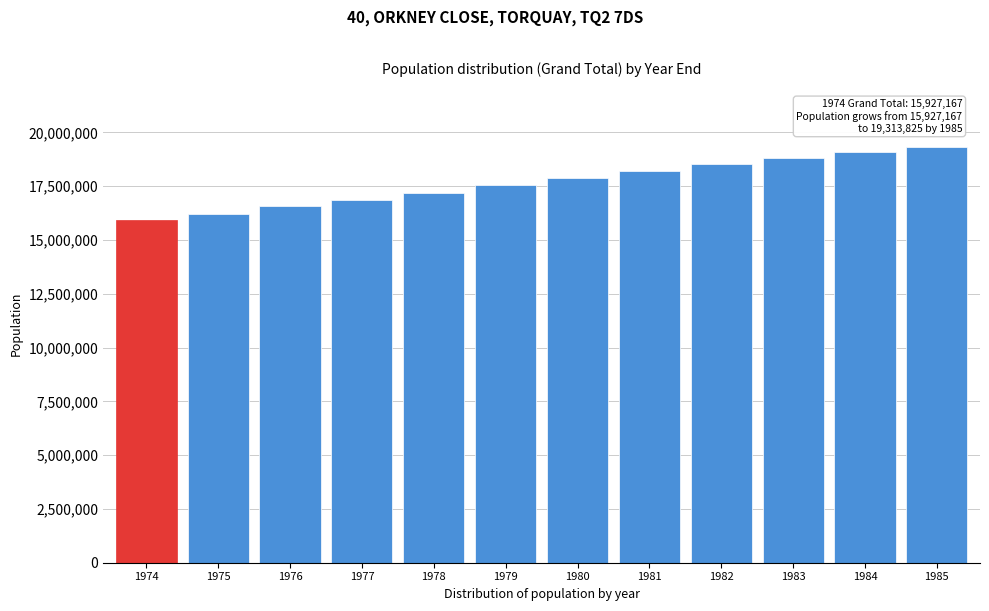

Reading left to right, transcribe all the data shown in this chart.

1974=15927167	1975=16223089	1976=16579737	1977=16882053	1978=17202491	1979=17543067	1980=17866008	1981=18193955	1982=18515754	1983=18790538	1984=19069194	1985=19313825